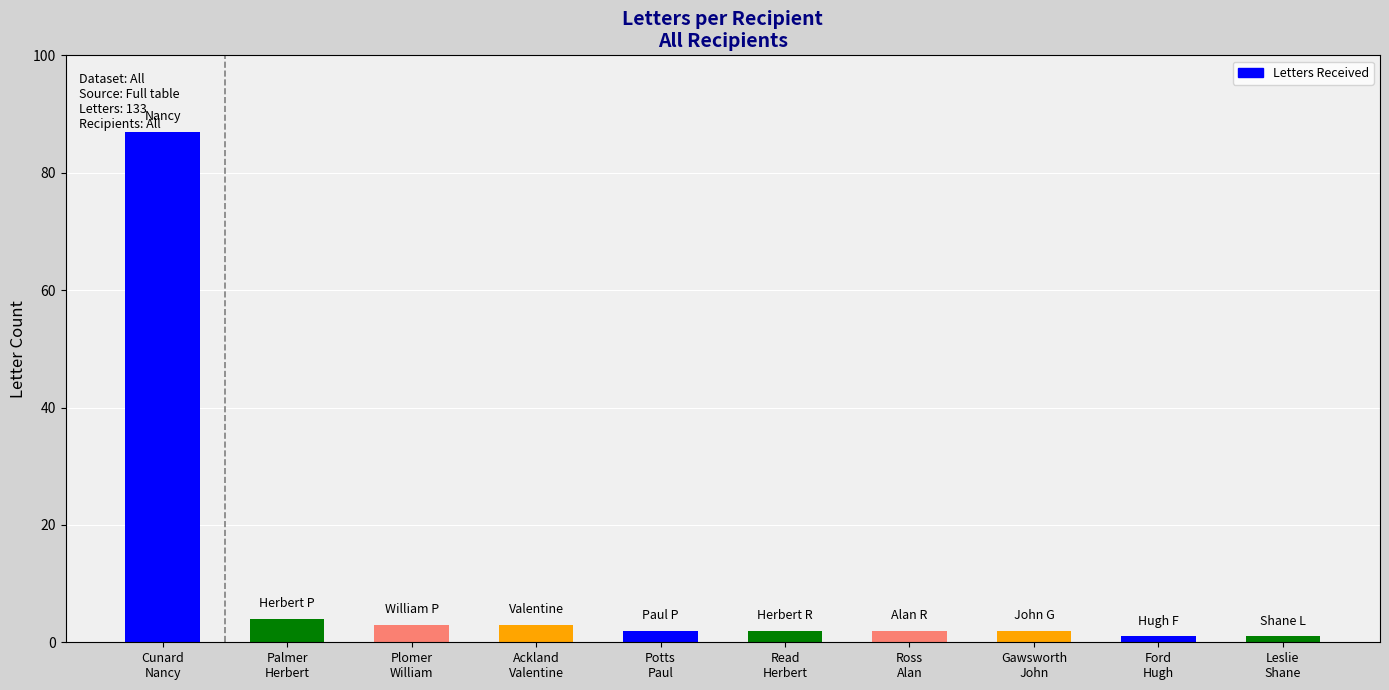

What is the ratio of the value at Ross
Alan to the value at Palmer
Herbert?

0.5